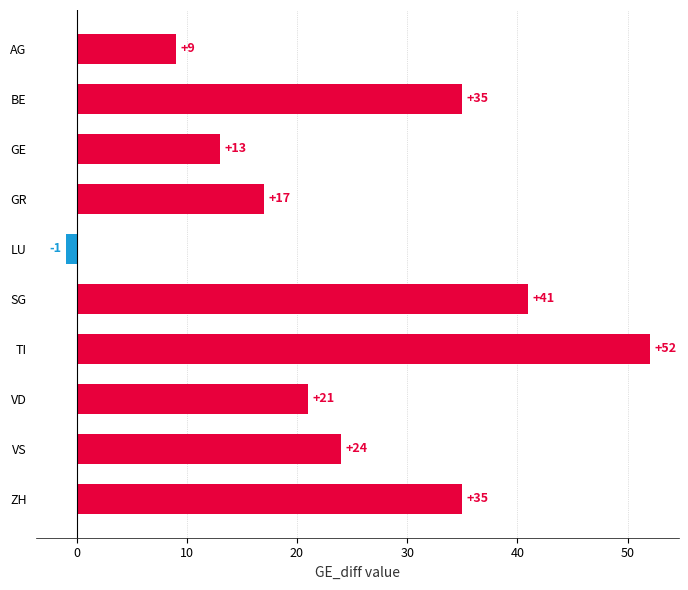

How many series are shown in this chart?

1